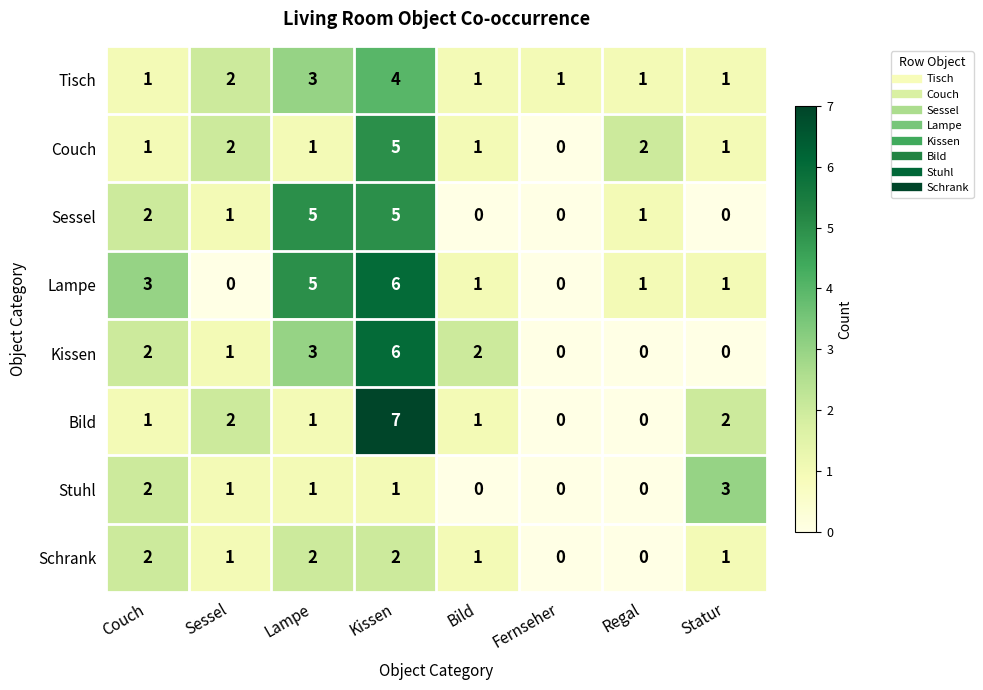

At which category is the sum across all series the highest?

Kissen